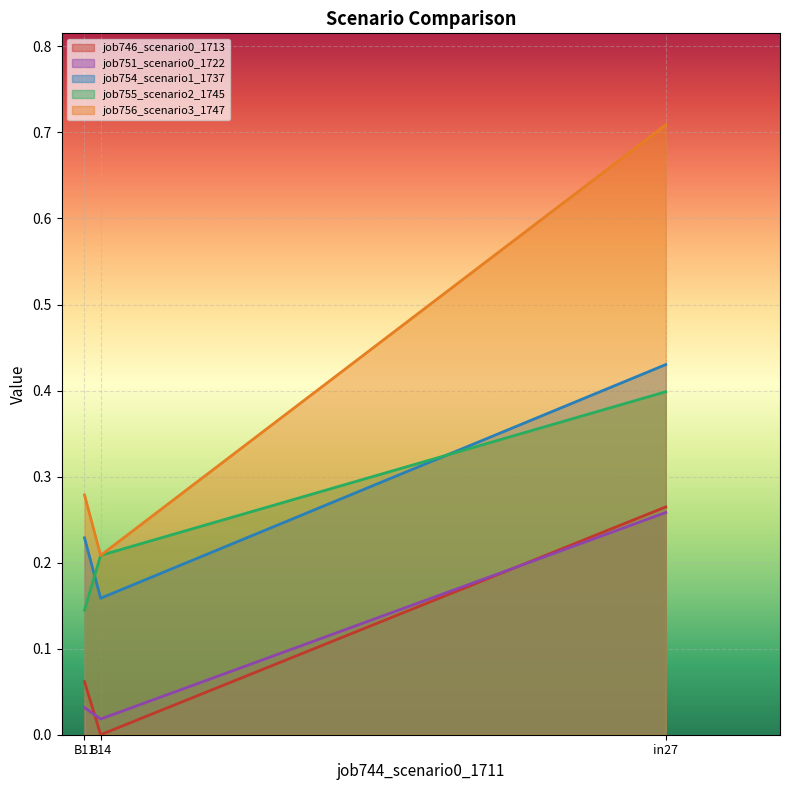

Rank the series by their maximum value, from lowest to highest.

job751_scenario0_1722, job746_scenario0_1713, job755_scenario2_1745, job754_scenario1_1737, job756_scenario3_1747